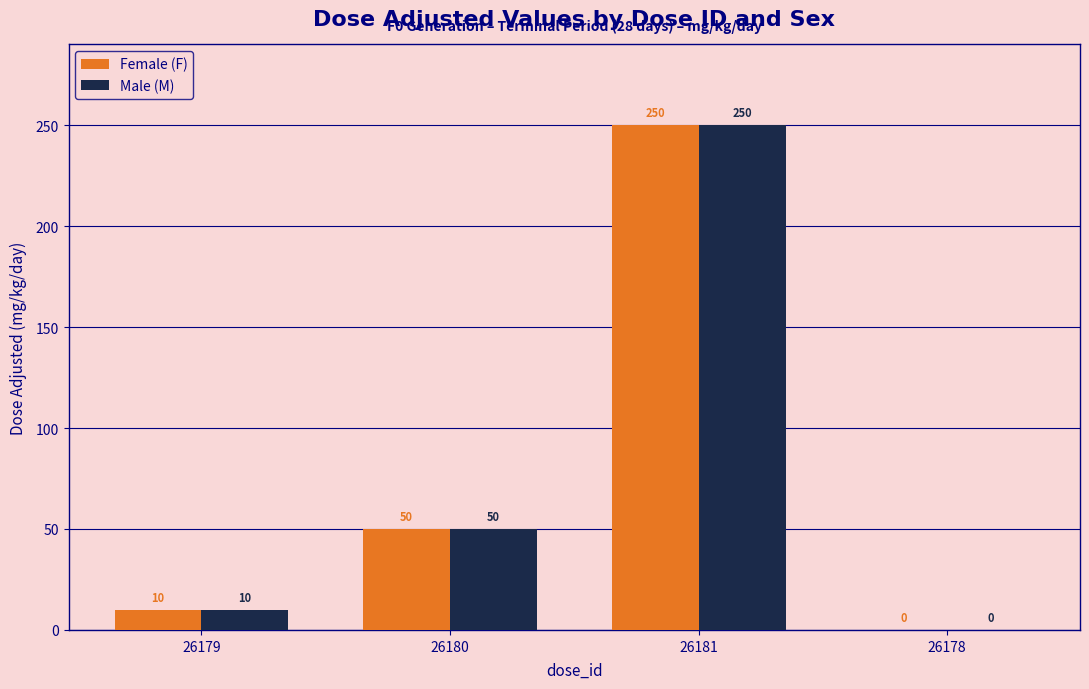

What is the sum of all Male (M) values?

310